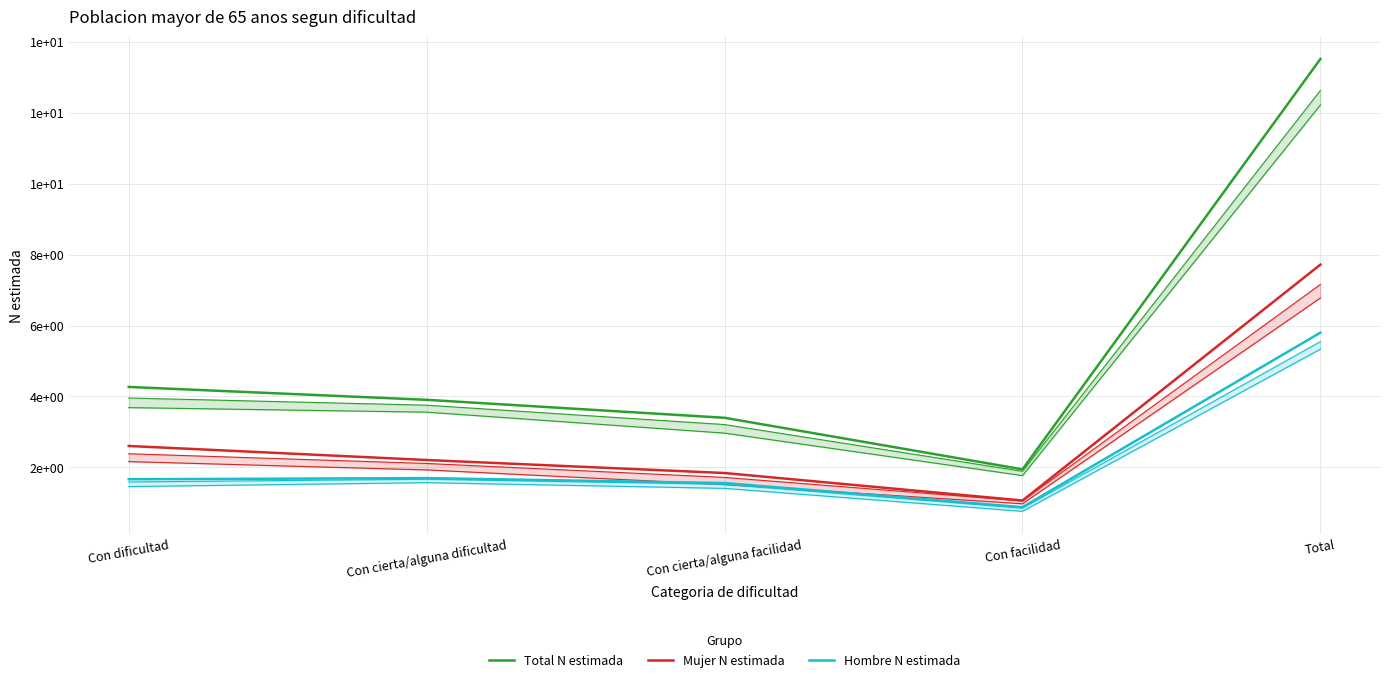

List the series in order of their overall mean, lowest first.

Hombre N estimada, Mujer N estimada, Total N estimada